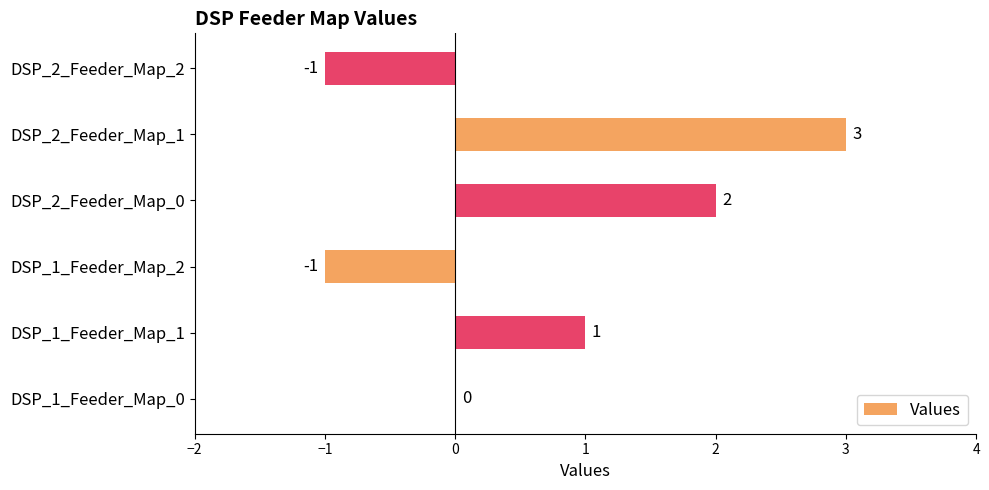

Where is the data nearest to the value 1?

DSP_1_Feeder_Map_1